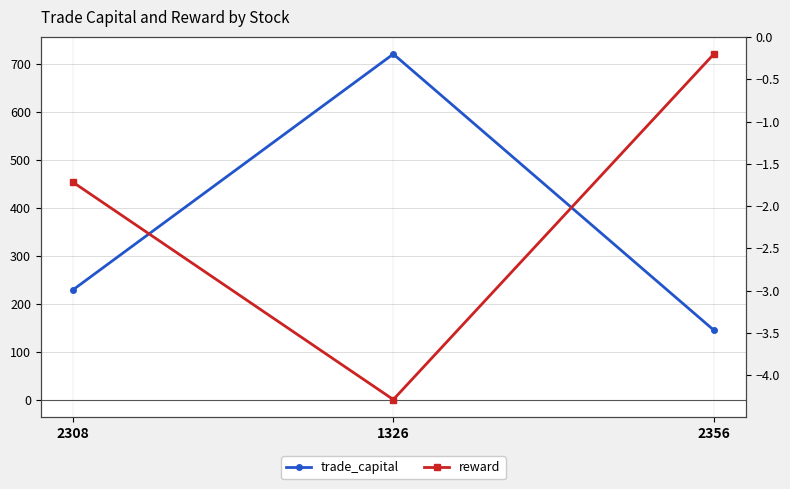

Reading left to right, extract all data points from this chart.

trade_capital: 2308=228.7	1326=721.1	2356=144.8
reward: 2308=-1.7	1326=-4.3	2356=-0.2